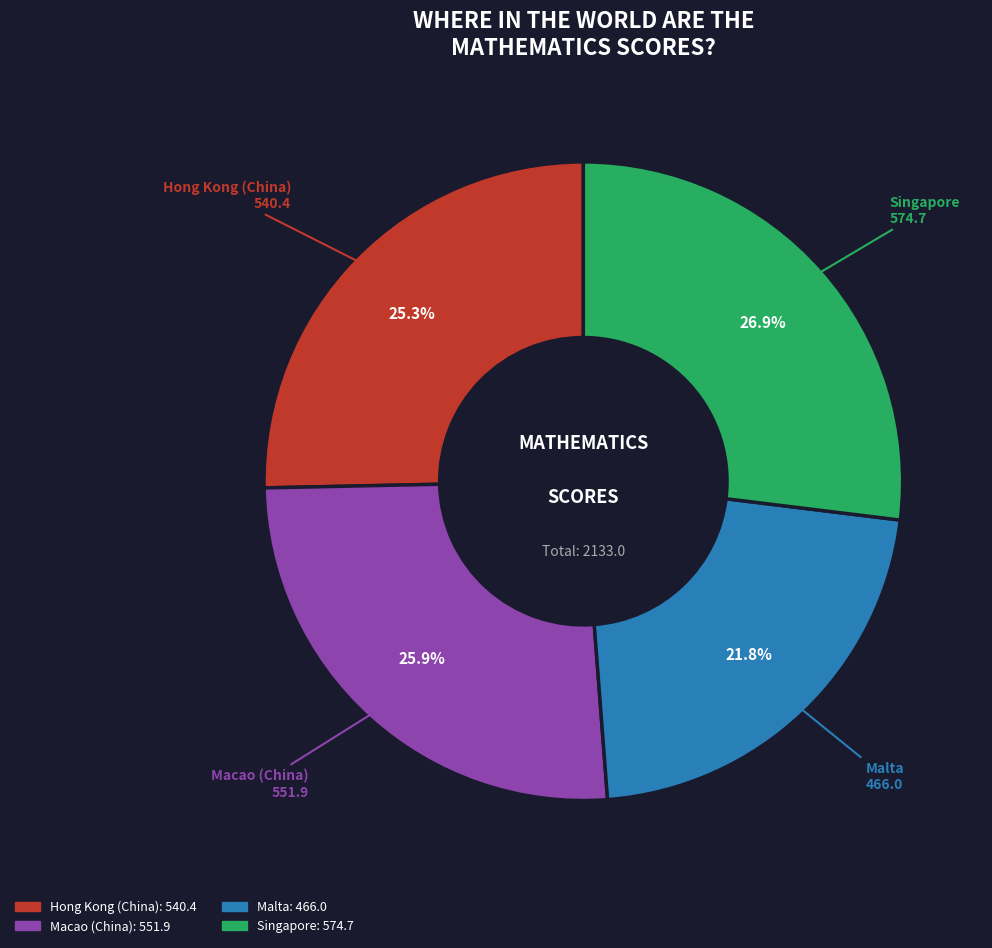

To the nearest percent, what percentage of the pie is Singapore?

27%